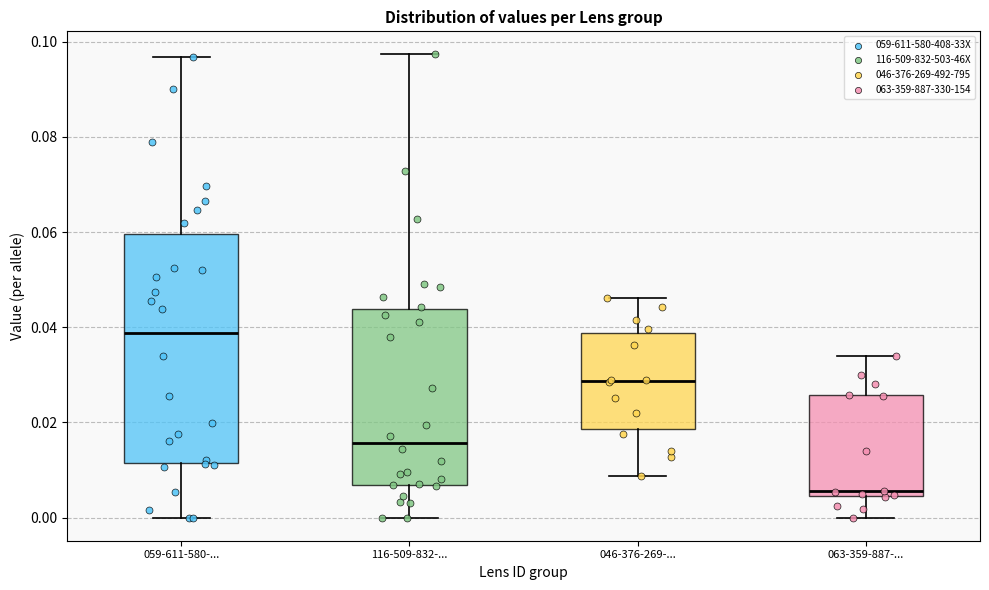

Which box is the tallest, from its lower edge to its upper edge?

059-611-580-...